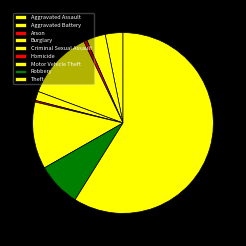

To the nearest percent, what is the average slice percentage?

11%